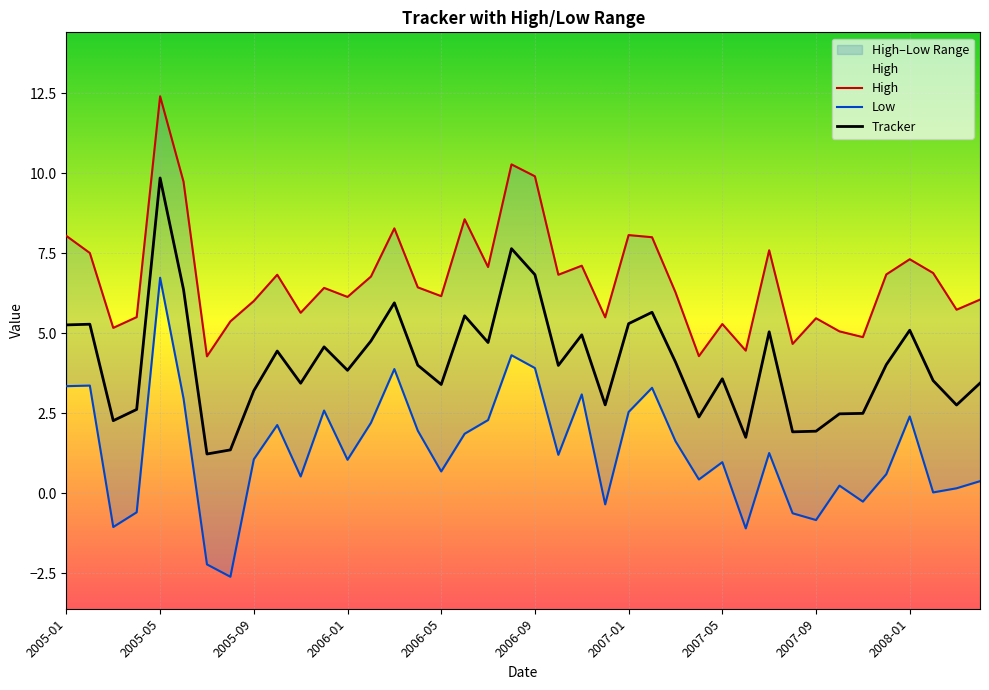

How many values in the Tracker series are below 3?

12